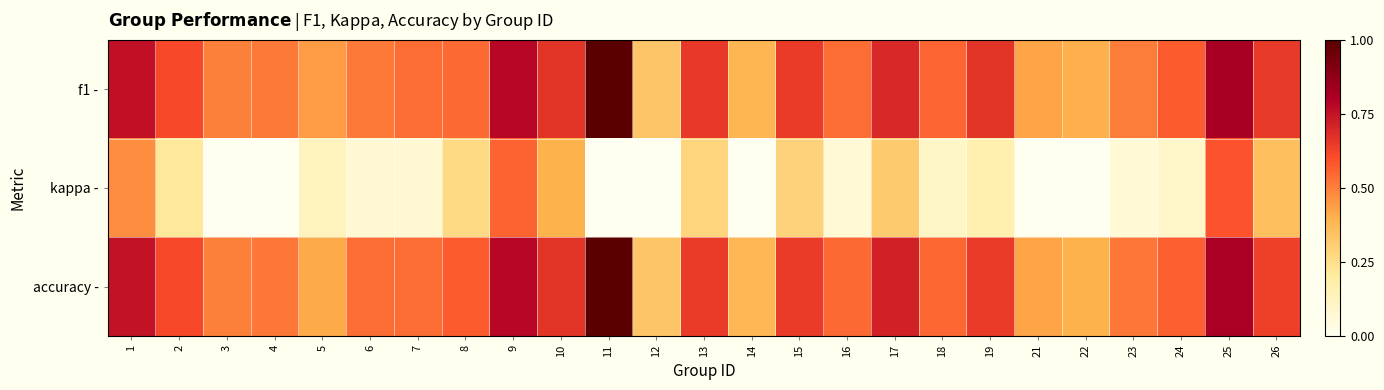

Which series changed the most between 5 and 19?

accuracy -